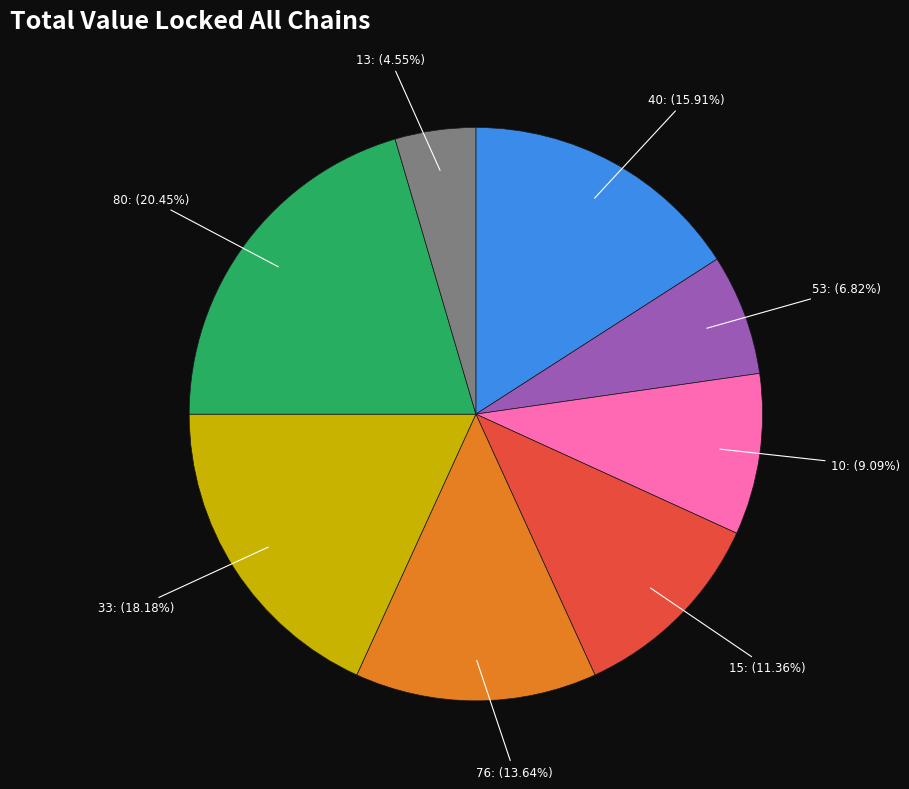

To the nearest percent, what is the difference between the 53 and 13 slice percentages?

2%